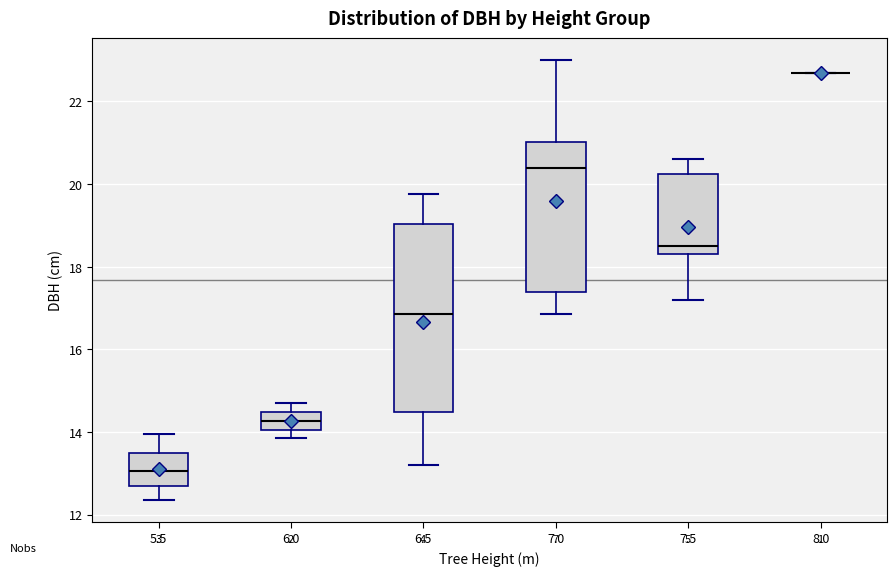

Where does the upper whisker of the box at x = 6.5 end on the y-axis? The values are not printed on the chart, so give them approximately, as read against the axis.

19.8